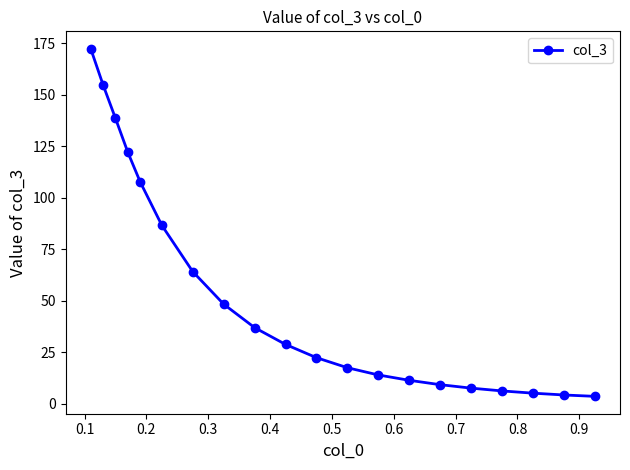

What is the greatest value displayed?

172.4